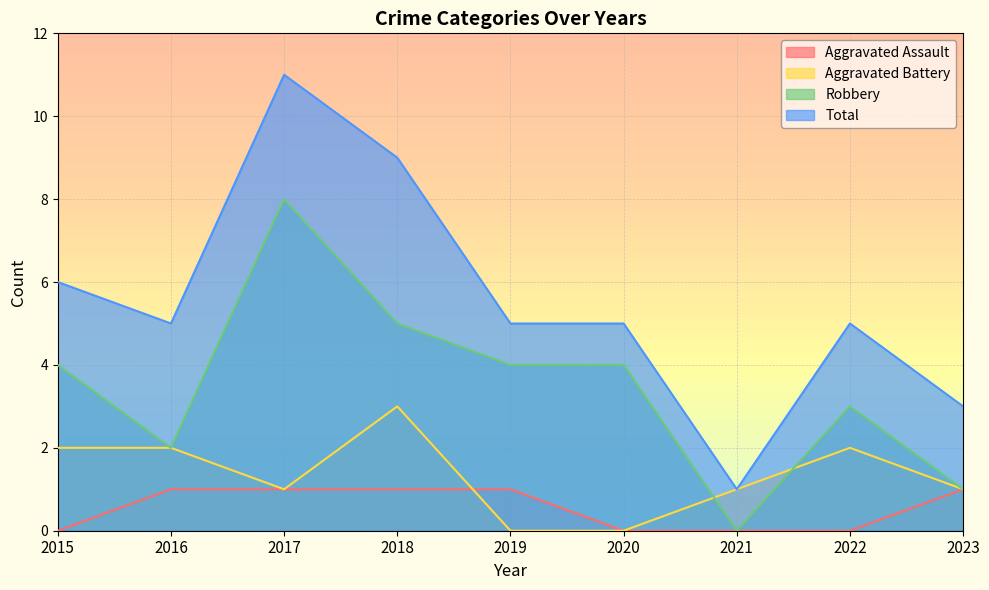

Reading left to right, what are all the values shown in this chart?

Aggravated Assault: 2015=0	2016=1	2017=1	2018=1	2019=1	2020=0	2021=0	2022=0	2023=1
Aggravated Battery: 2015=2	2016=2	2017=1	2018=3	2019=0	2020=0	2021=1	2022=2	2023=1
Robbery: 2015=4	2016=2	2017=8	2018=5	2019=4	2020=4	2021=0	2022=3	2023=1
Total: 2015=6	2016=5	2017=11	2018=9	2019=5	2020=5	2021=1	2022=5	2023=3